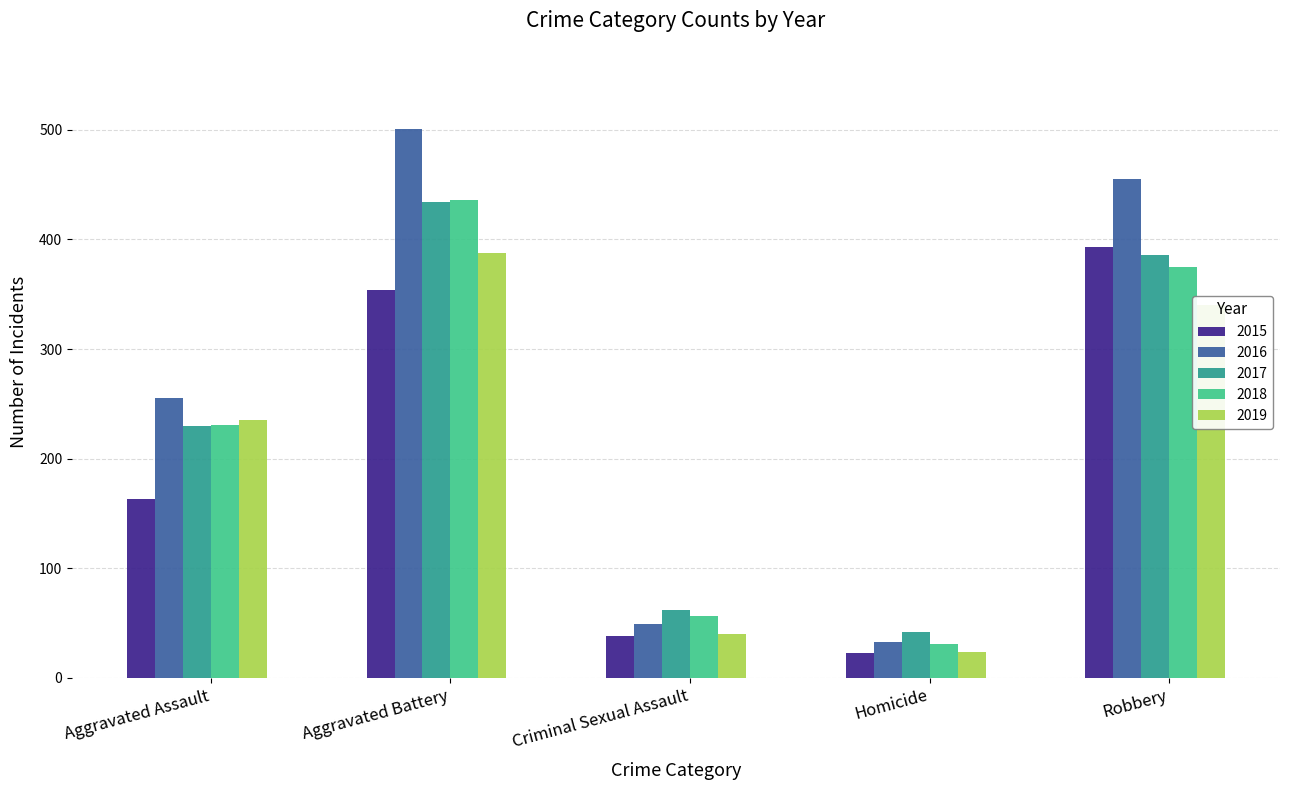

What is the sum of all 2016 values?

1293